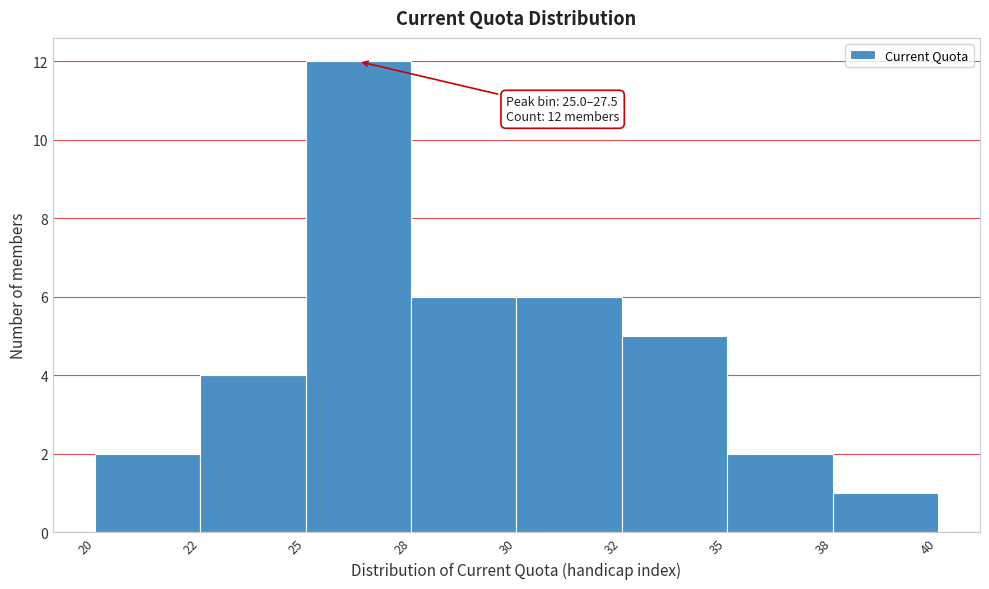

Reading left to right, extract all data points from this chart.

20=2	22=4	25=12	28=6	30=6	32=5	35=2	38=1